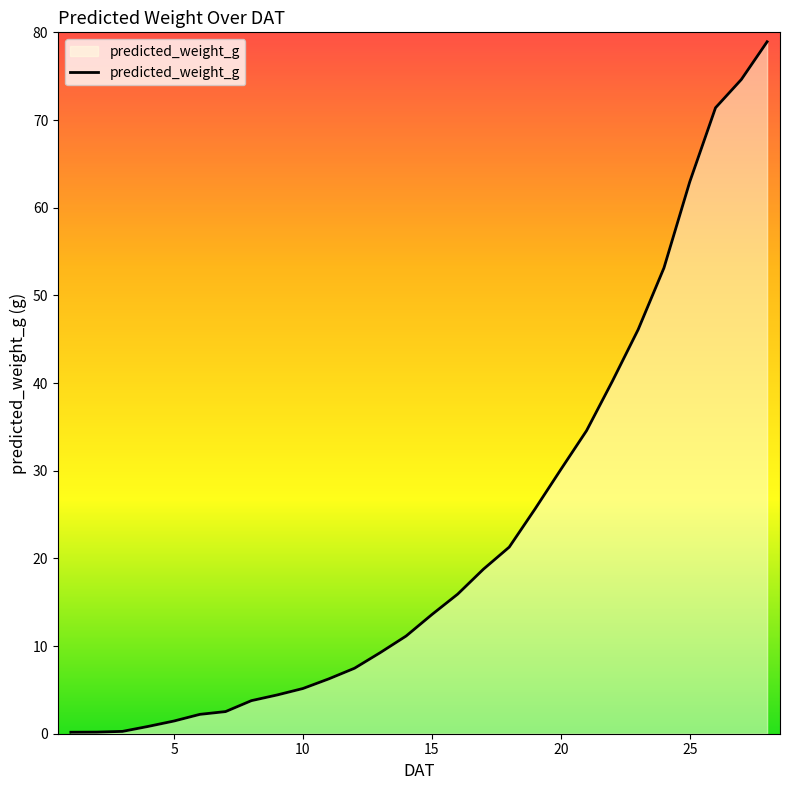

What is the maximum value shown in the chart?

78.9